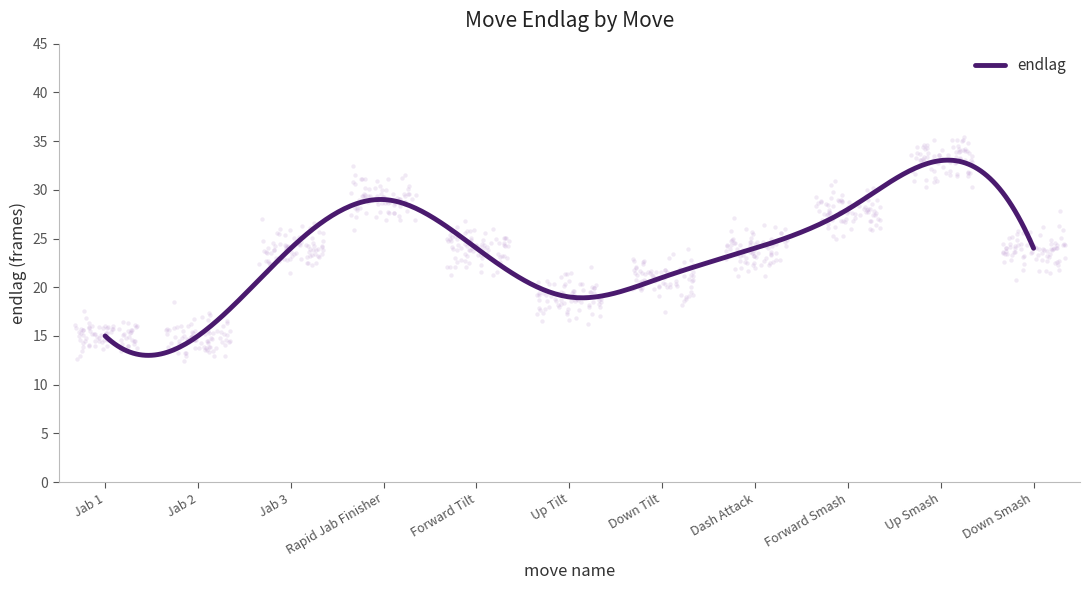

What is the change in value from Jab 3 to Forward Smash?

+4